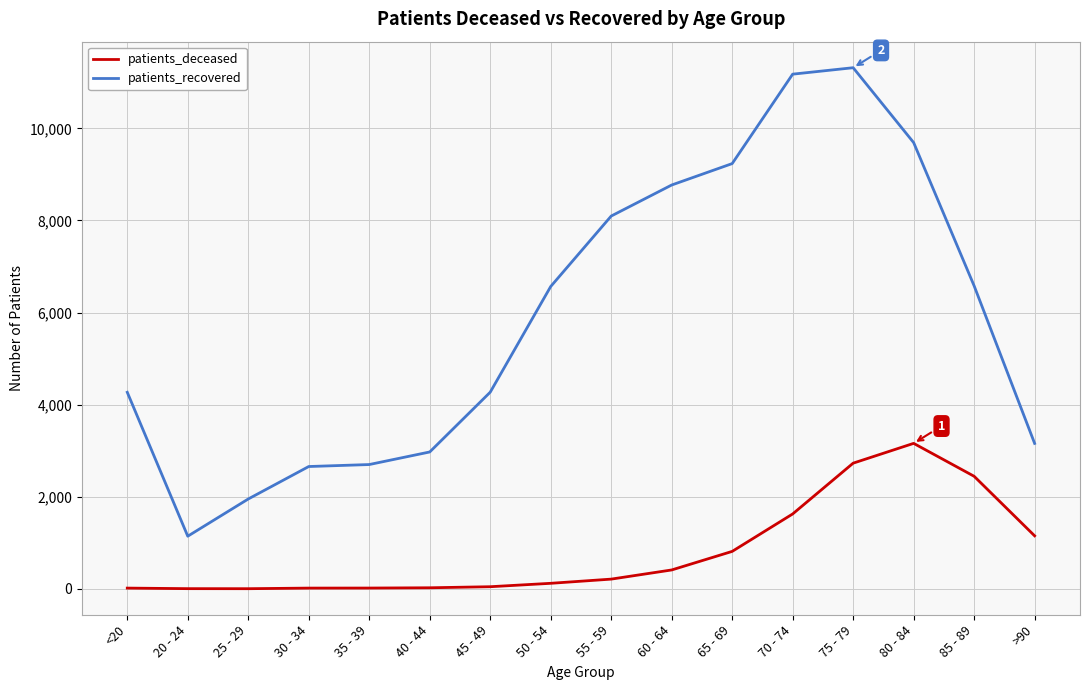

What is the difference between the patients_recovered values at 25 - 29 and 50 - 54?

4614